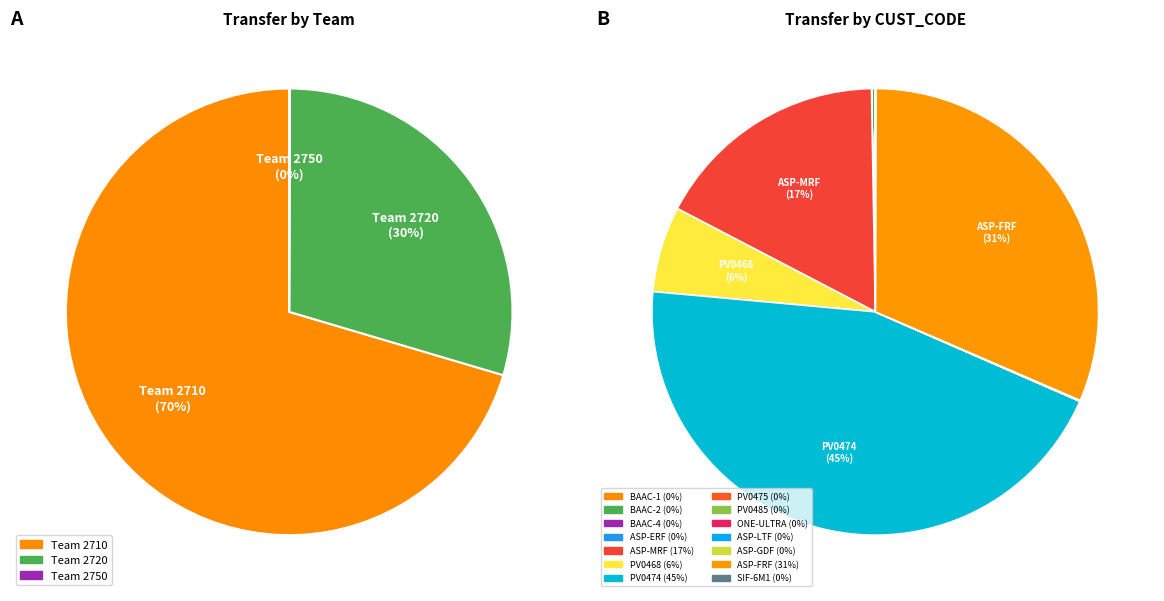

True or false: BAAC-2 accounts for 1% of the total.

False